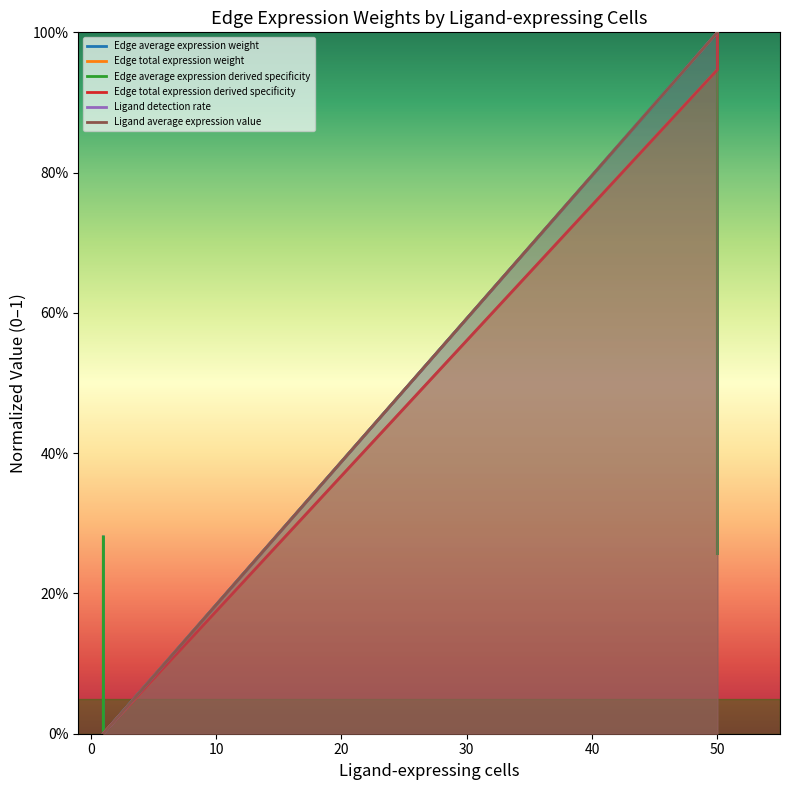

Which series has the largest total across all categories?

Ligand detection rate